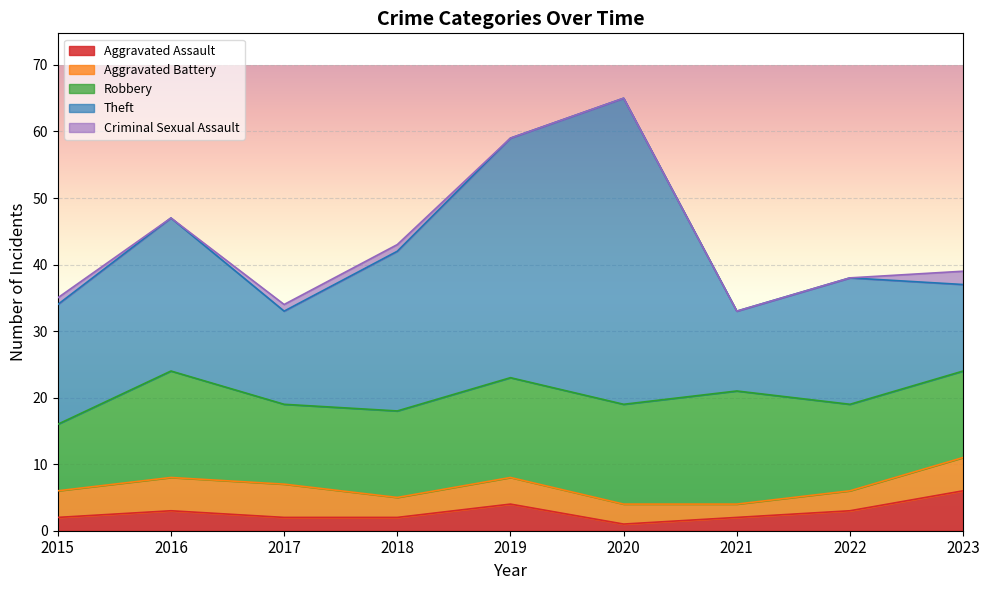

What is the difference between the second highest and minimum values in the Criminal Sexual Assault series?

1